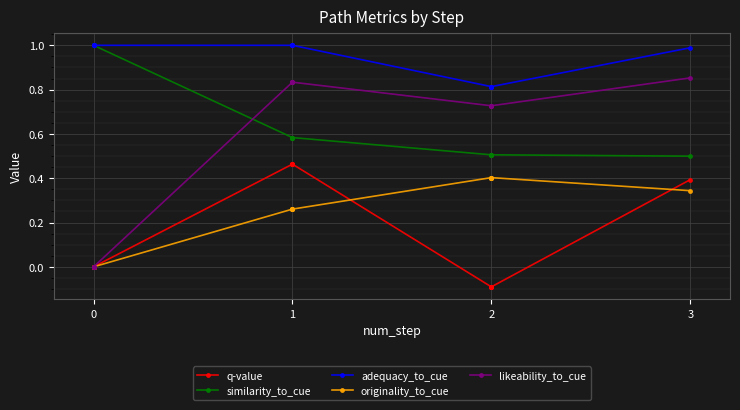

True or false: similarity_to_cue and originality_to_cue cross at least once.

False